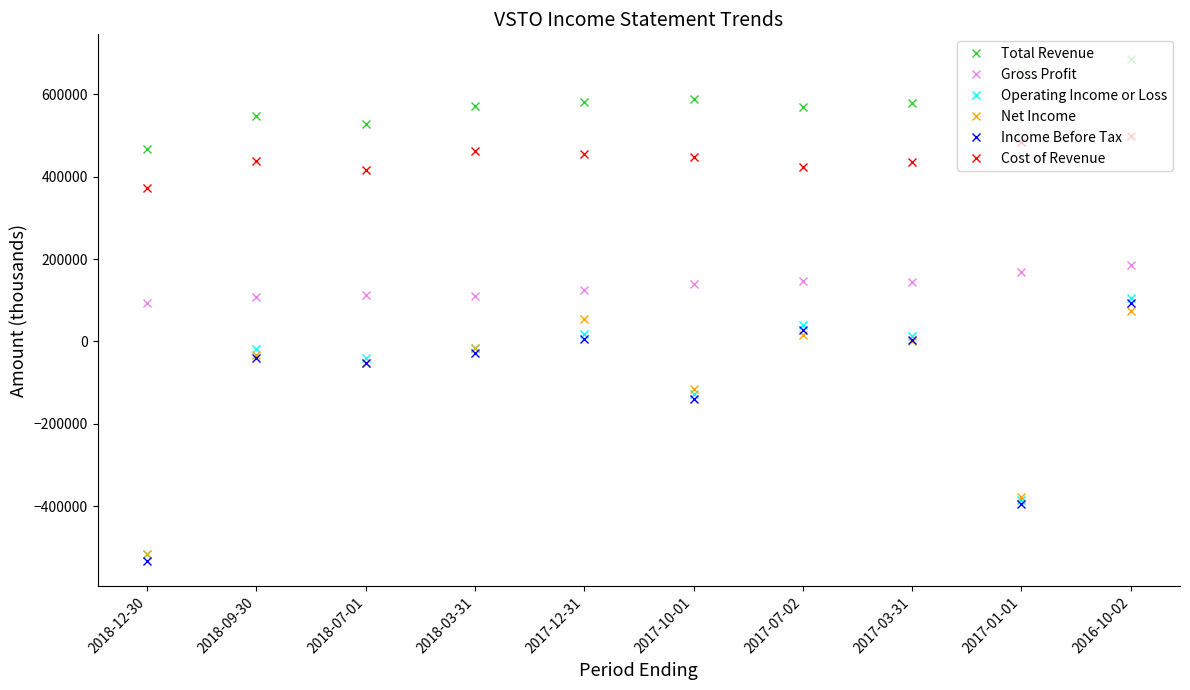

At which label does Cost of Revenue first exceed 448300?

2018-03-31